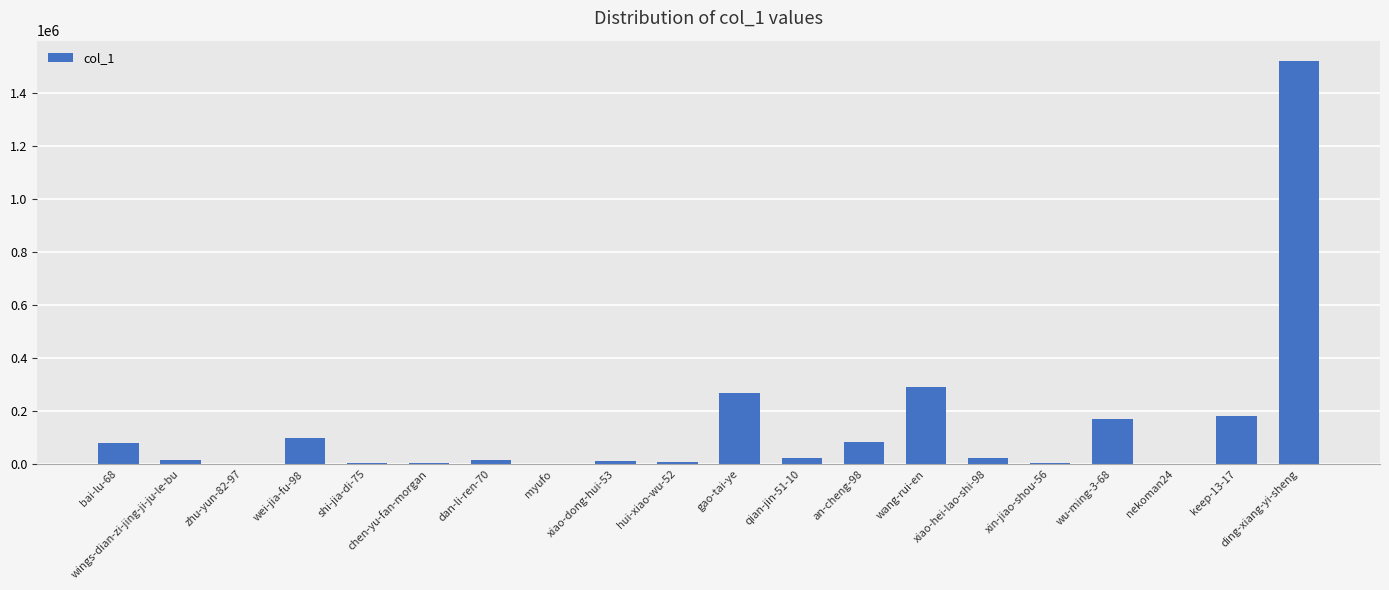

What is the change in value from hui-xiao-wu-52 to wu-ming-3-68?

+162945